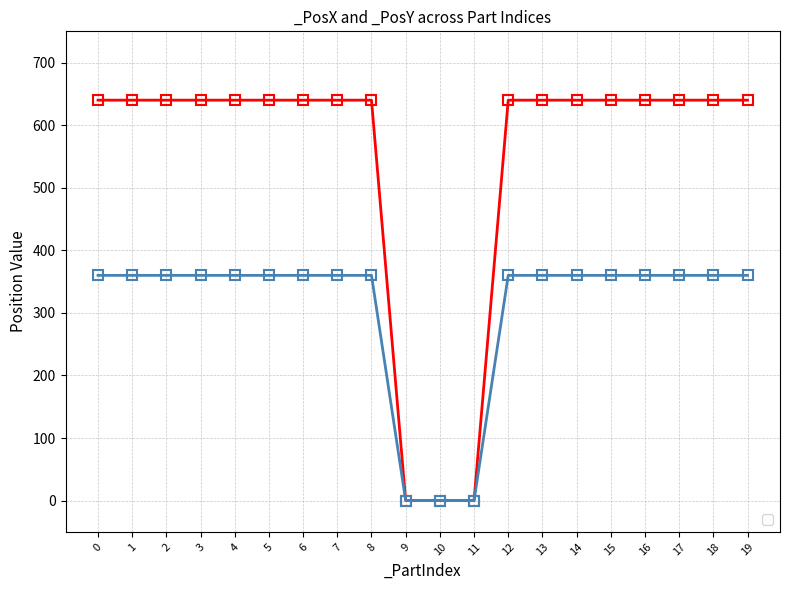

What are all the series names shown in the legend?

_PosX, _PosY